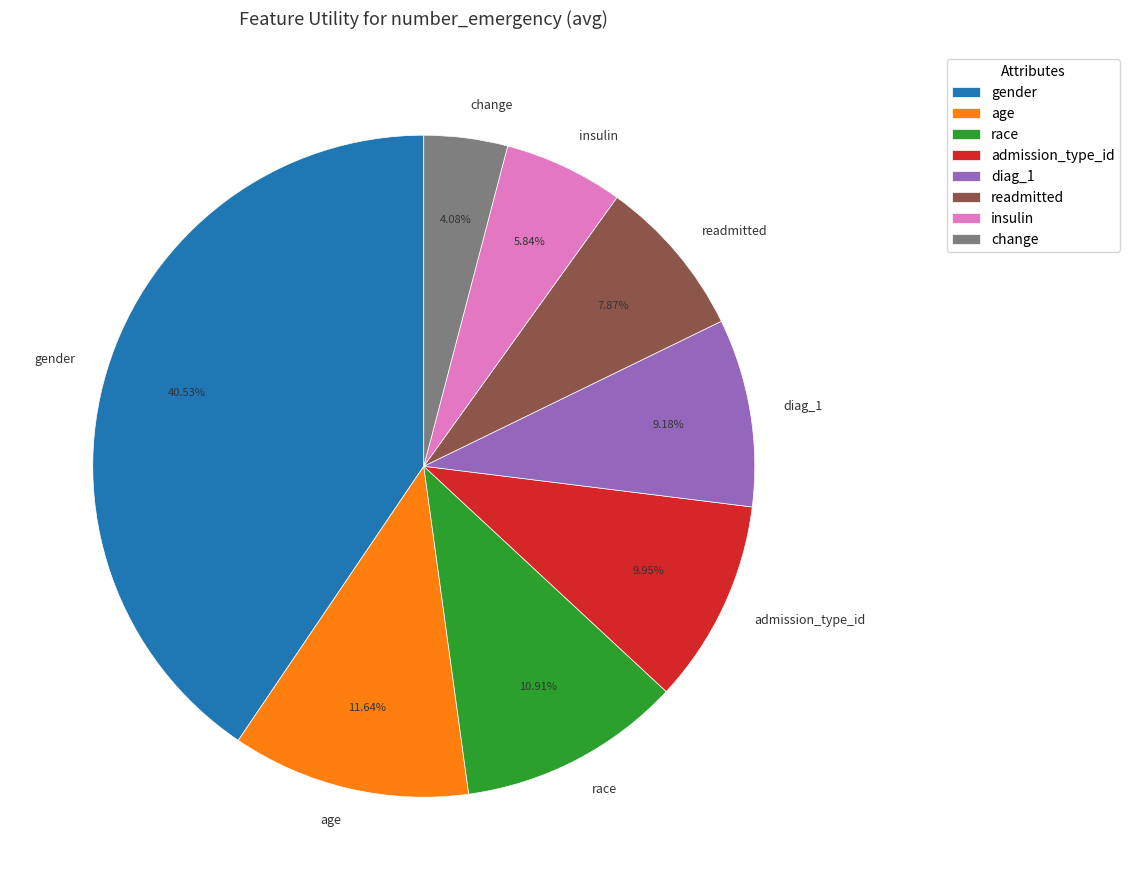

What percentage is the readmitted slice, to the nearest percent?

8%